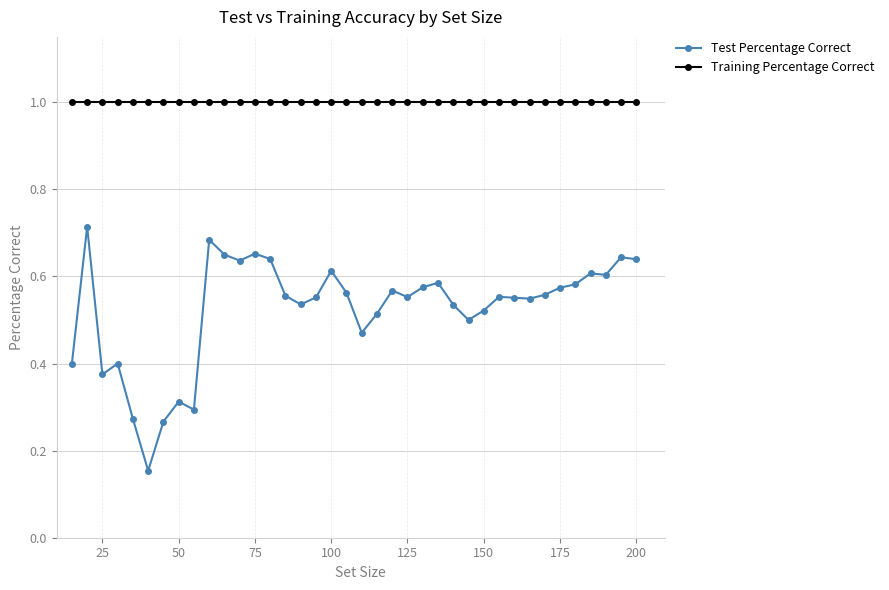

What is the average value of the Training Percentage Correct series?

1.0